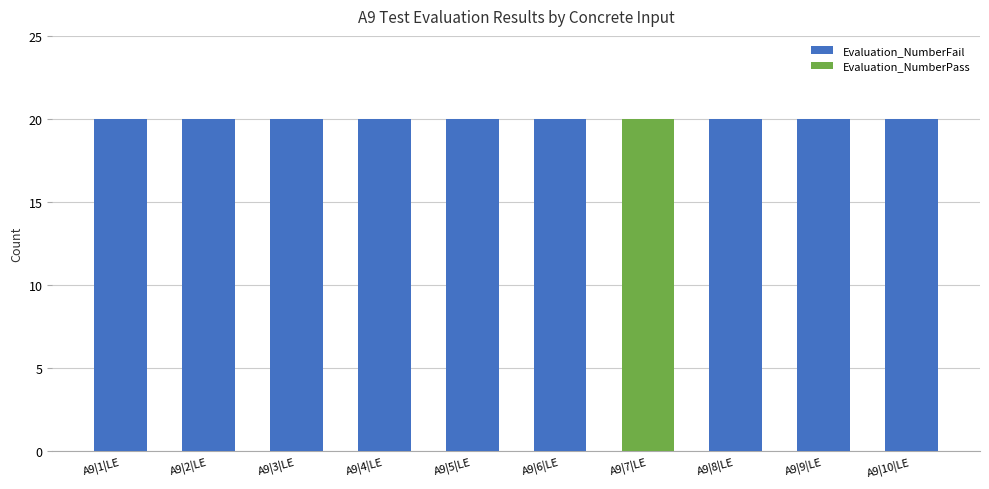

List the series in order of their overall mean, highest first.

Evaluation_NumberFail, Evaluation_NumberPass